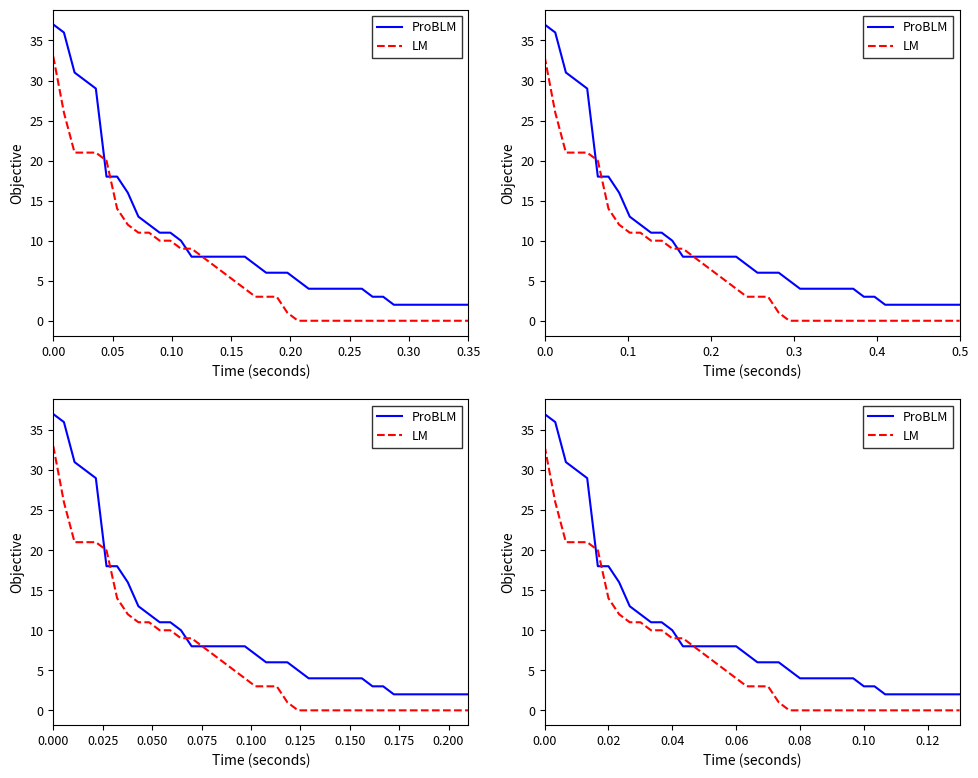

True or false: LM has more than 1 points higher than both neighbors.

False